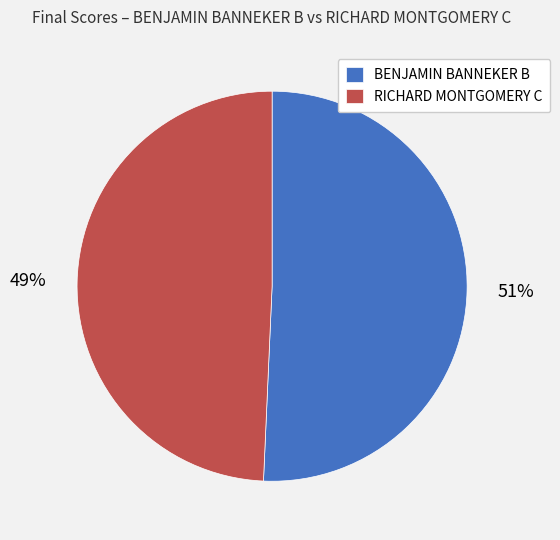

Do BENJAMIN BANNEKER B and RICHARD MONTGOMERY C together represent more than half of the pie?

Yes